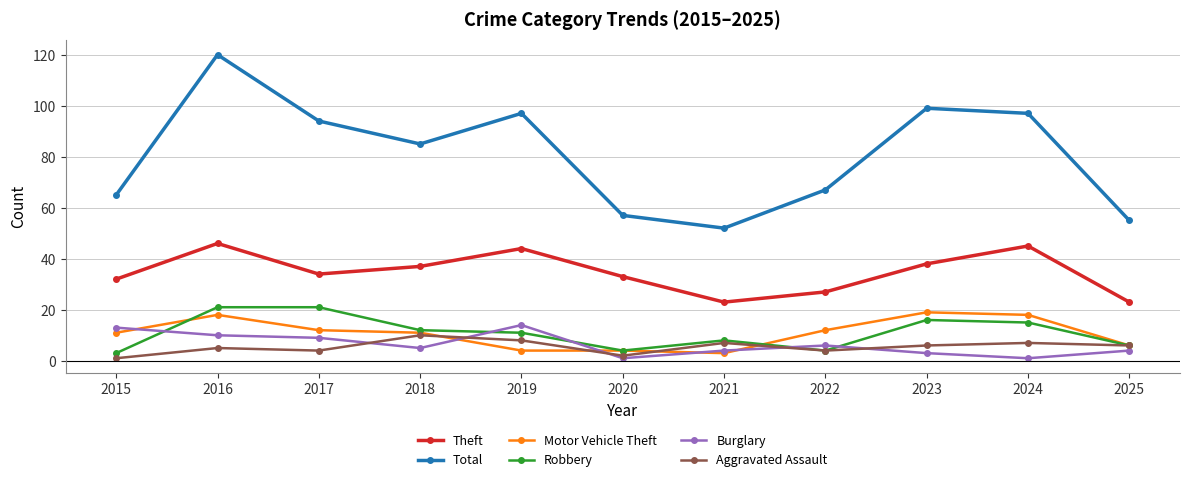

Where is the first local maximum for Total?

2016